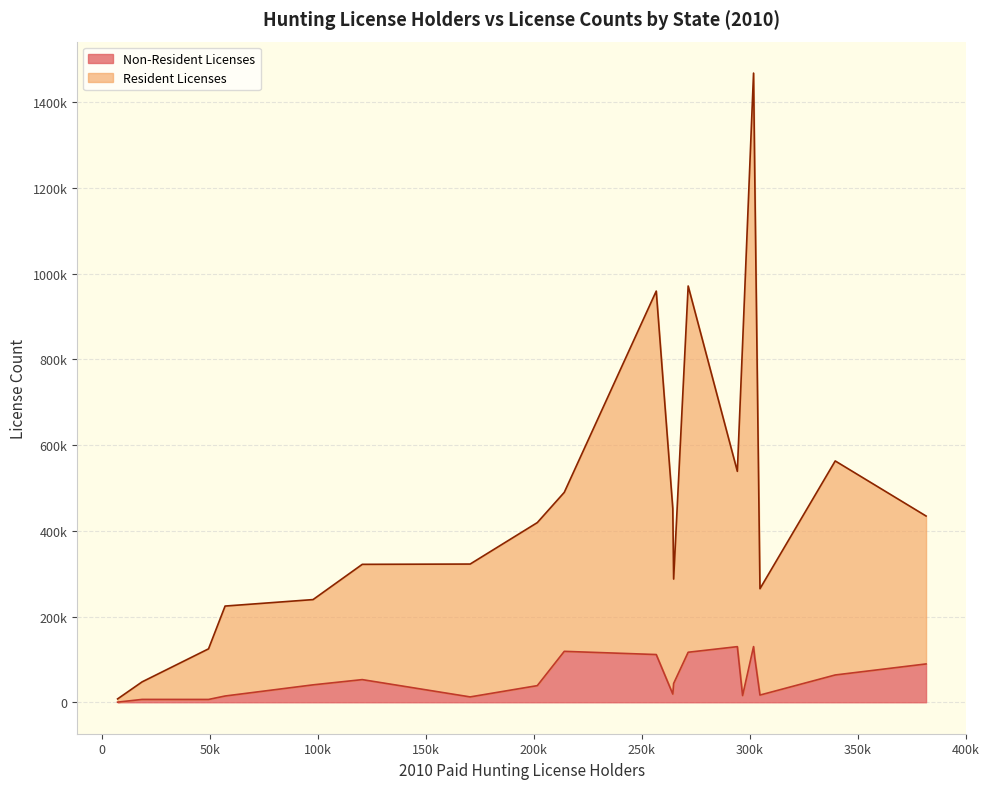

Which series has the largest total across all categories?

Resident Licenses